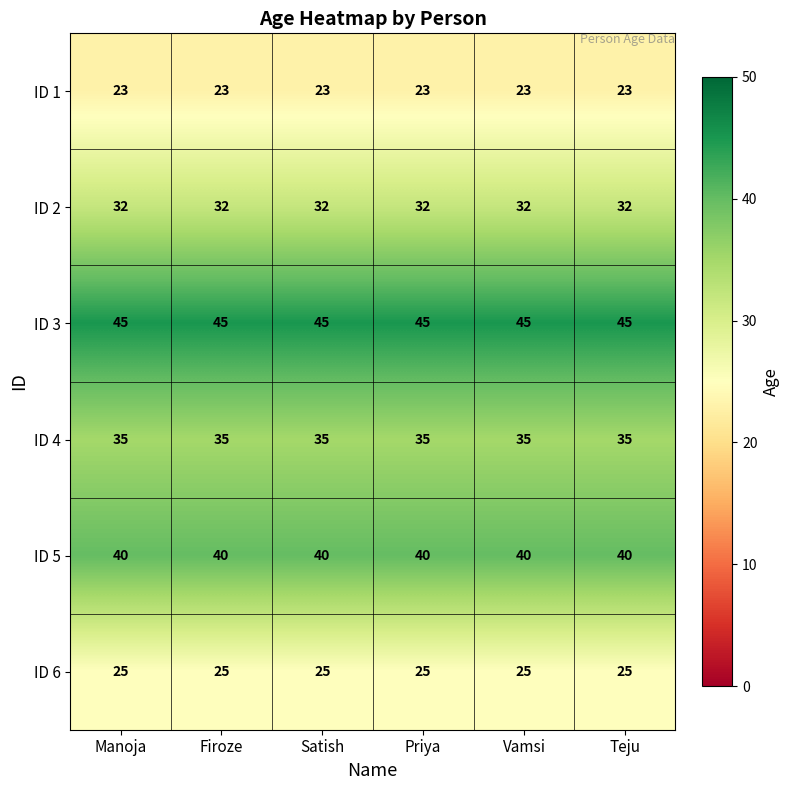

The ID 5 series shows 40 at Firoze. True or false?

True